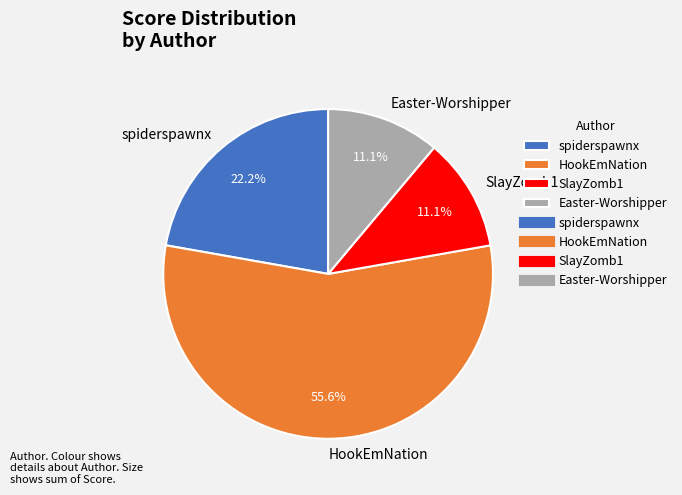

To the nearest percent, what portion does HookEmNation represent?

56%